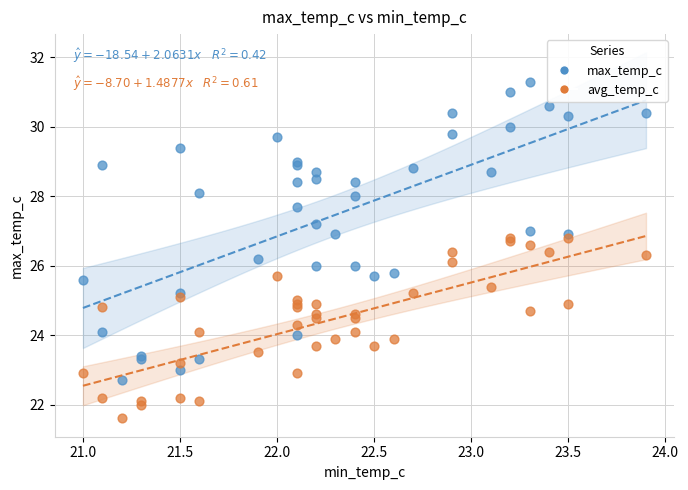

Which series contains the lowest Y value?

avg_temp_c